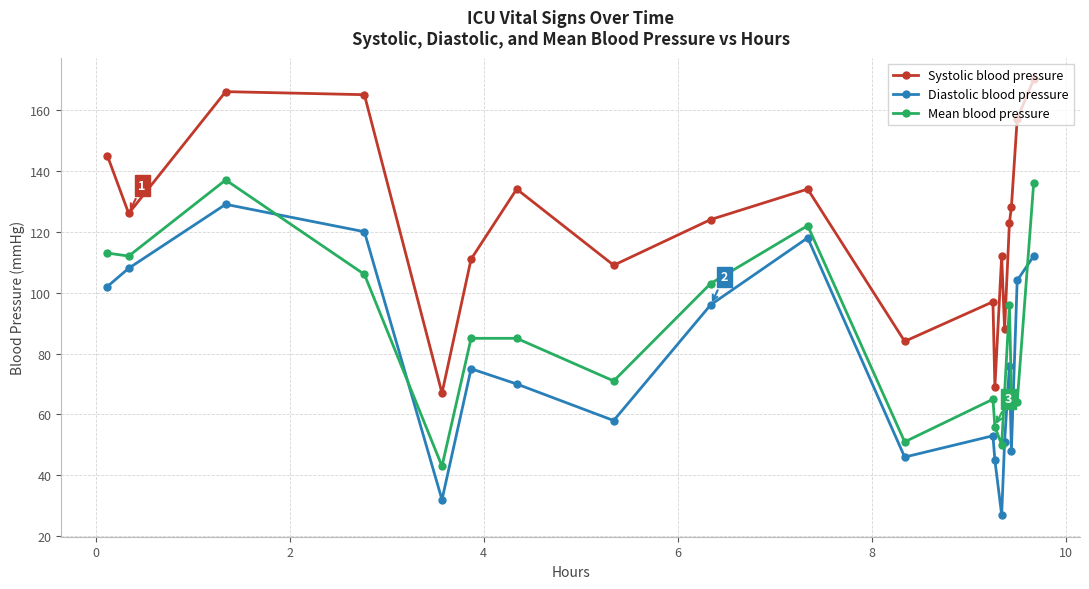

List the series in order of their peak value, highest first.

Systolic blood pressure, Mean blood pressure, Diastolic blood pressure